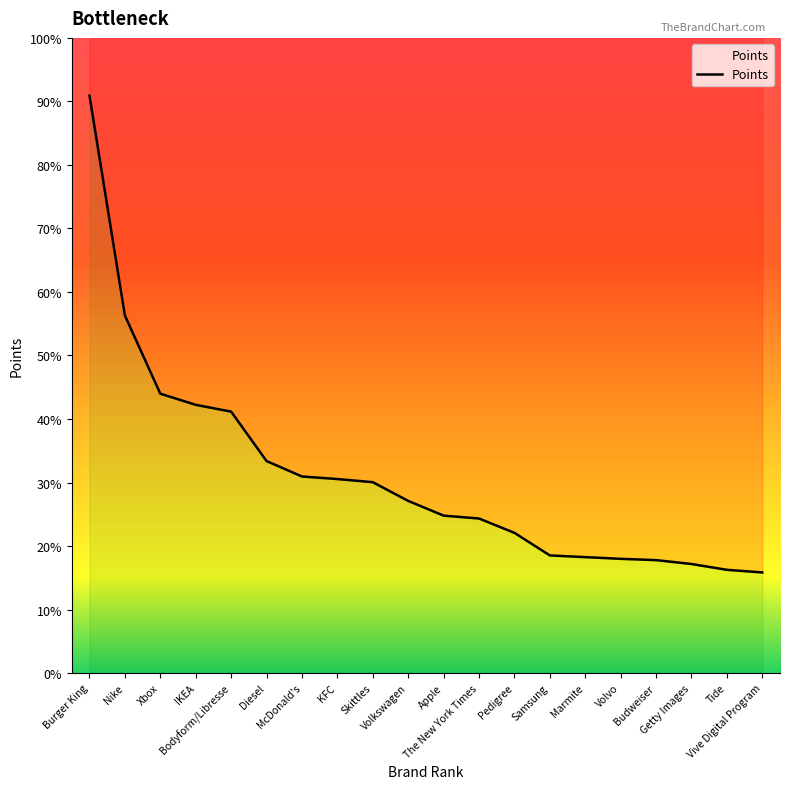

True or false: there are more than 0 points higher than both neighbors.

False